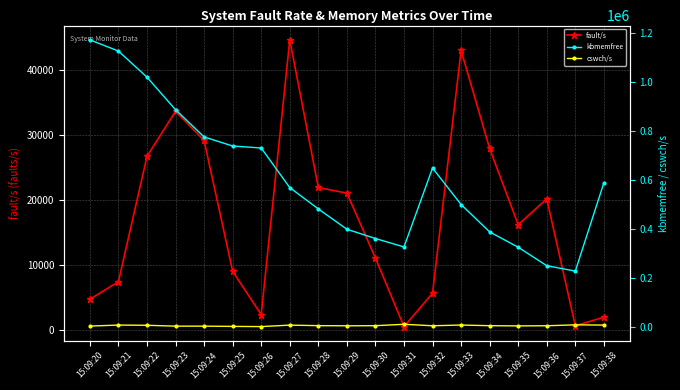

Is it true that fault/s equals 19118 at 15:09:34?

False